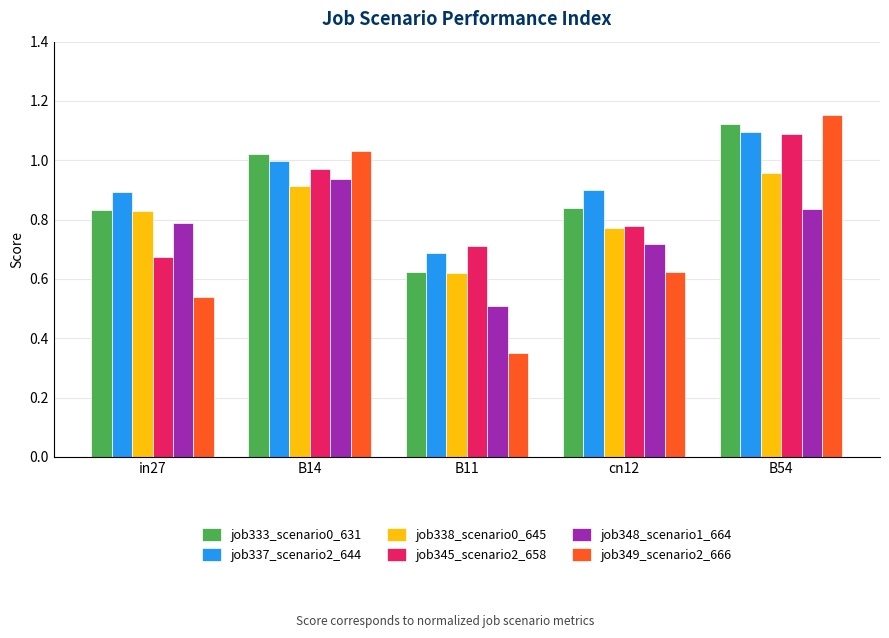

At which label does job348_scenario1_664 reach its peak?

B14